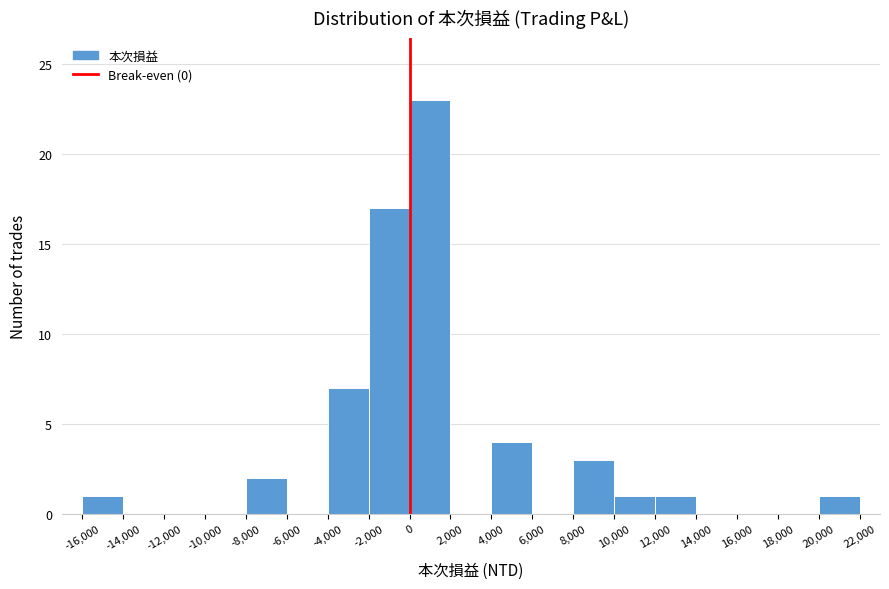

How tall is the bar that spans -8,000 to -6,000 on the x-axis? The values are not printed on the chart, so give them approximately, as read against the axis.

2